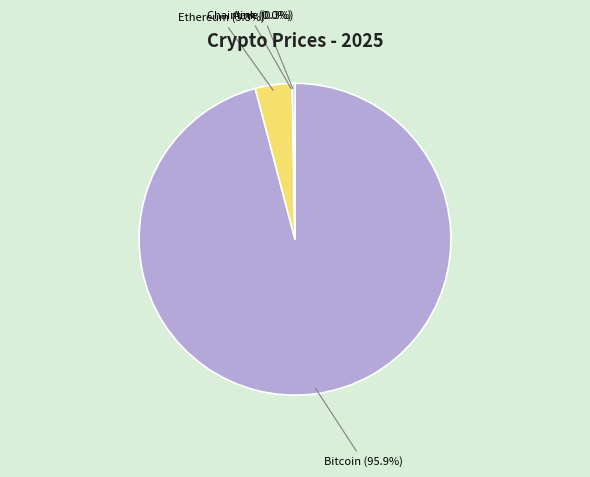

Which category accounts for the majority?

Bitcoin